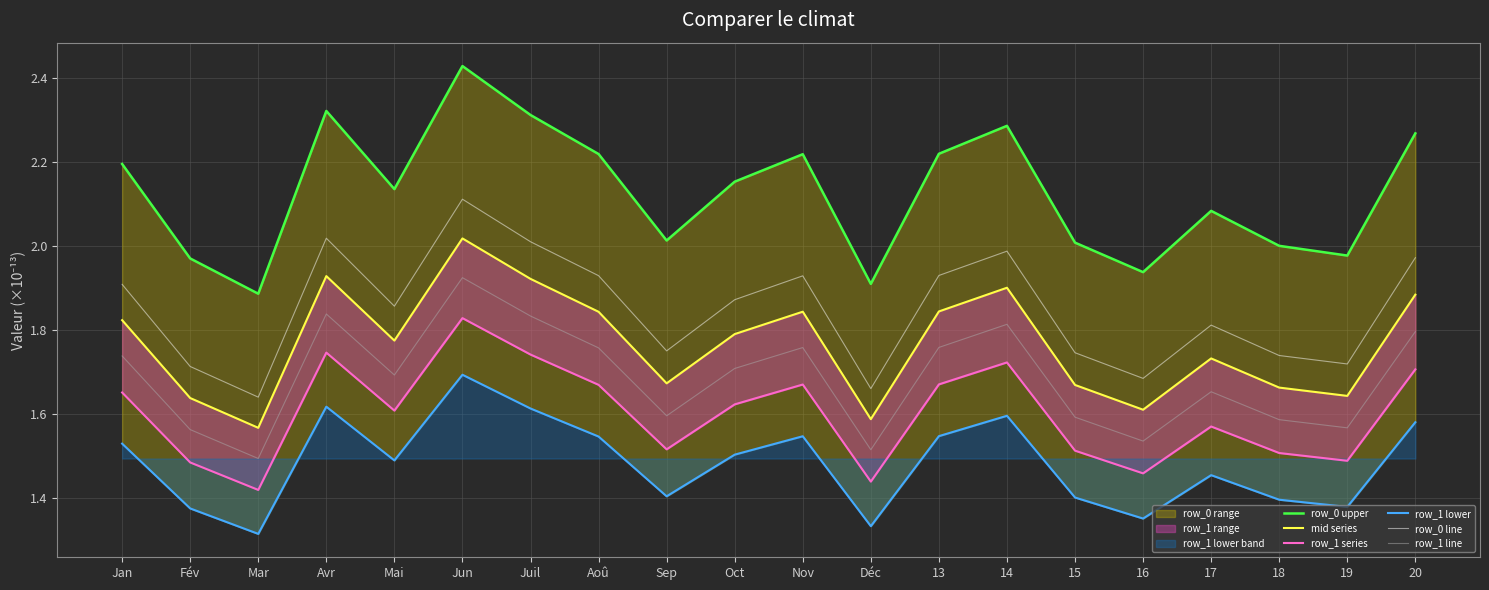

Between Avr and 18, which series saw the biggest shift?

row_0 upper